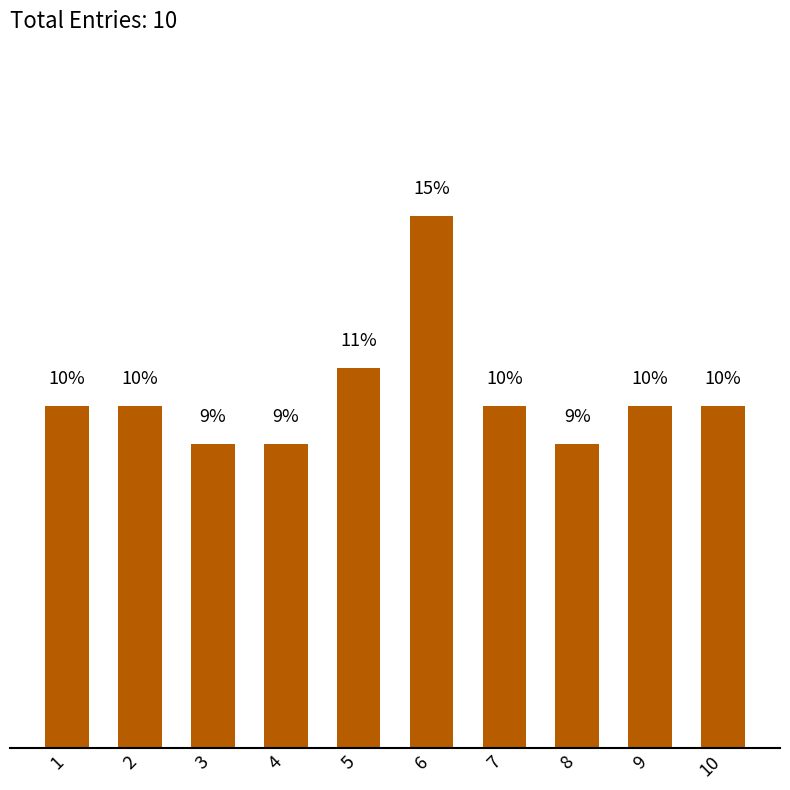

List the labels in order of value, smallest first.

3, 4, 8, 1, 2, 7, 9, 10, 5, 6